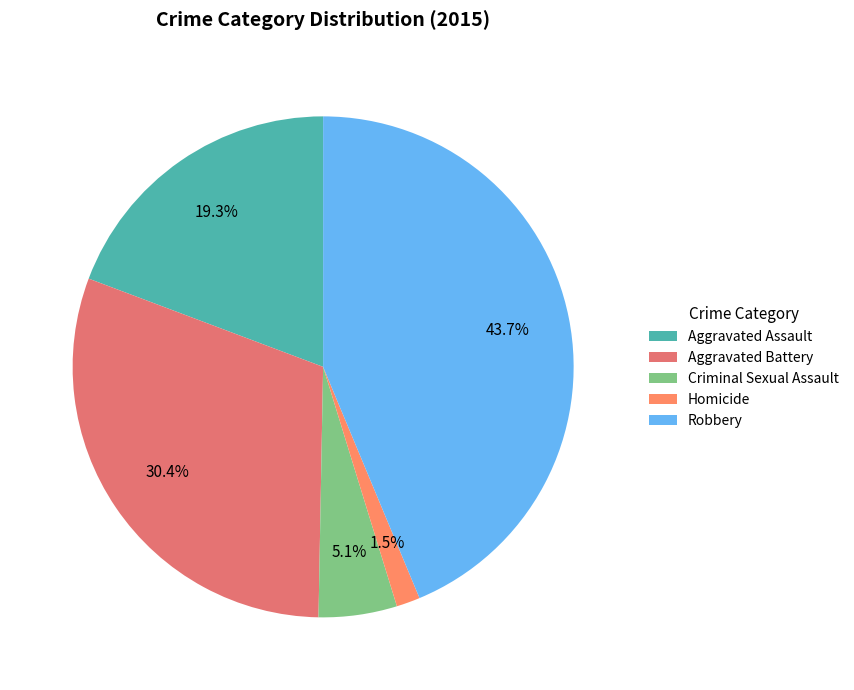

Is the sum of Criminal Sexual Assault and Aggravated Assault greater than half?

No